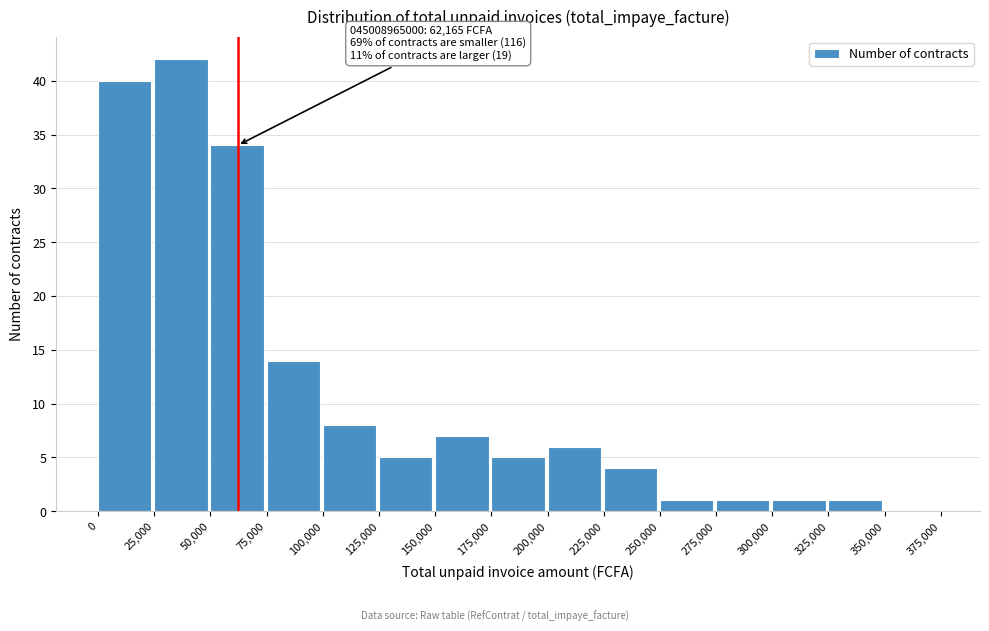

Which range on the x-axis has the tallest bar?

25,000 to 50,000